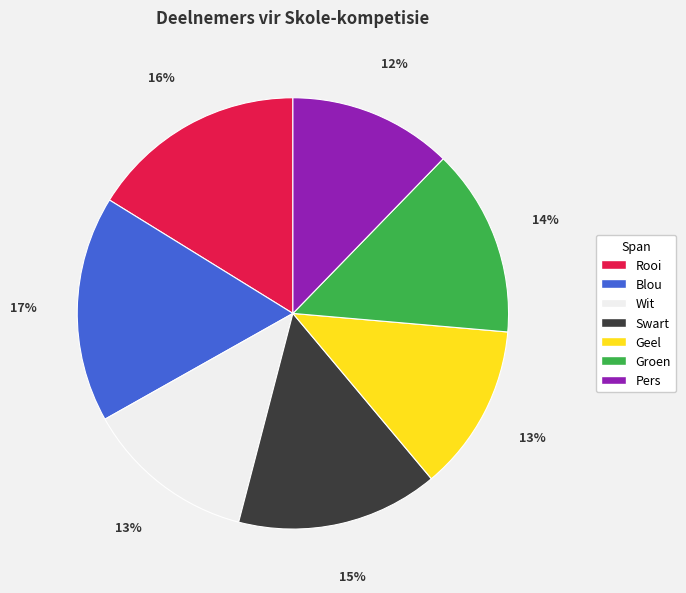

Which has a higher value, Wit or Groen?

Groen